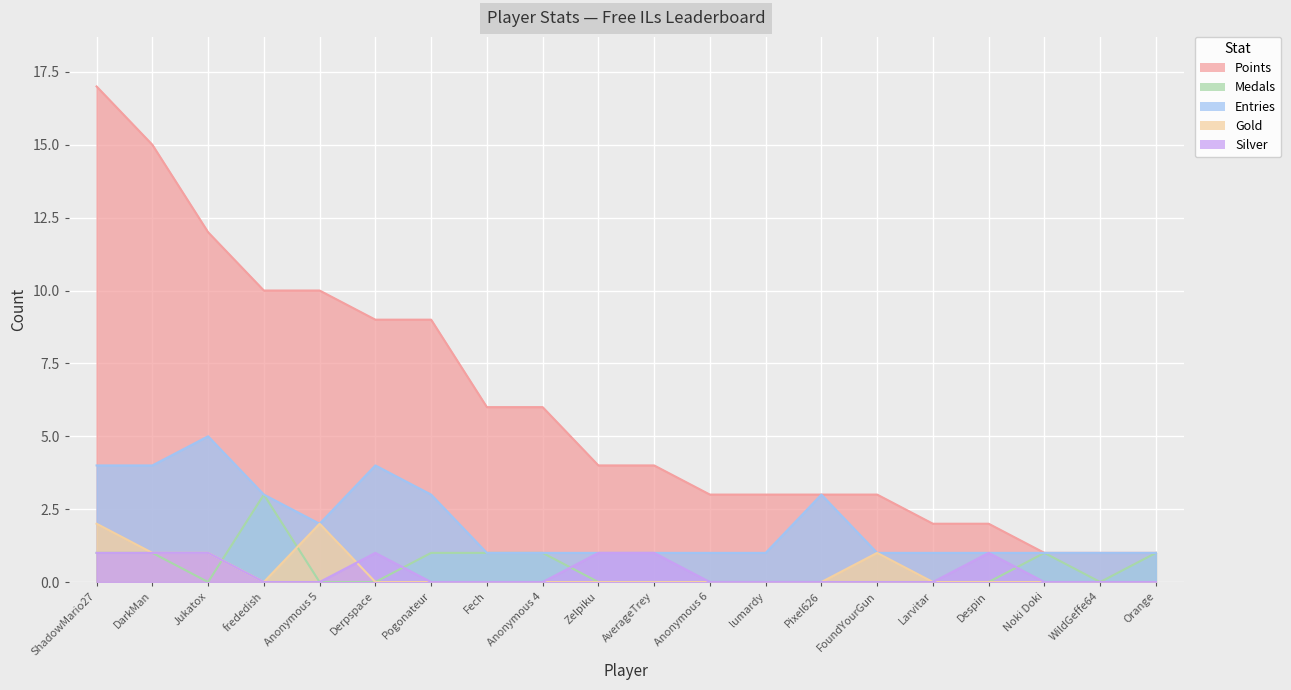

At which category is the sum across all series the highest?

ShadowMario27